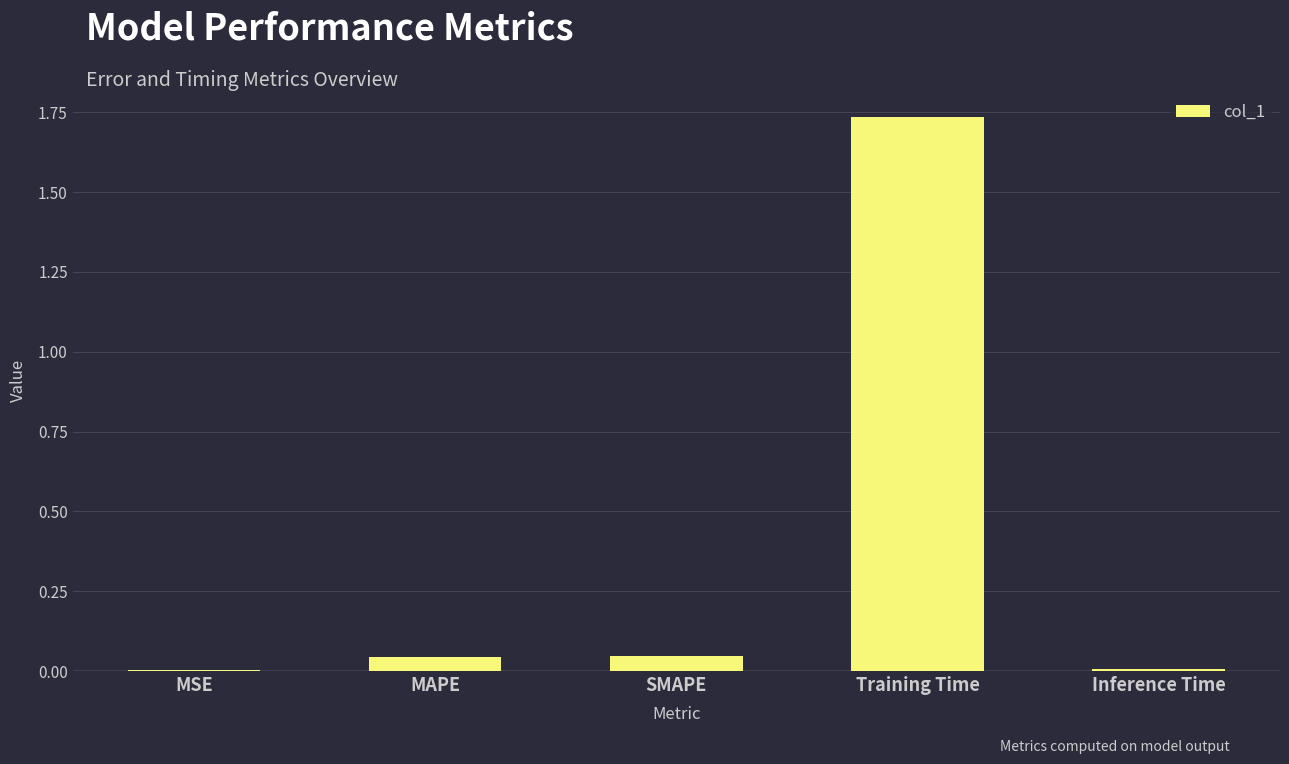

The chart shows a value of 0.0 at SMAPE. True or false?

True